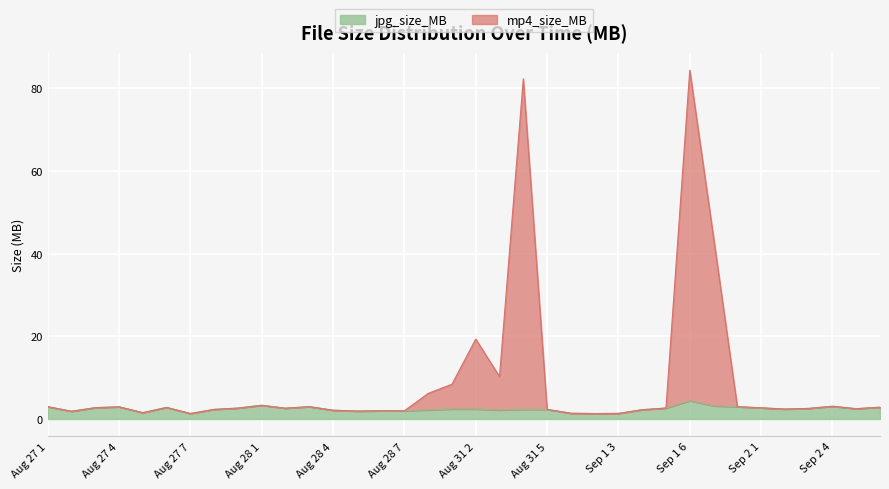

At which label does the data first exceed 2?

Aug 27 1